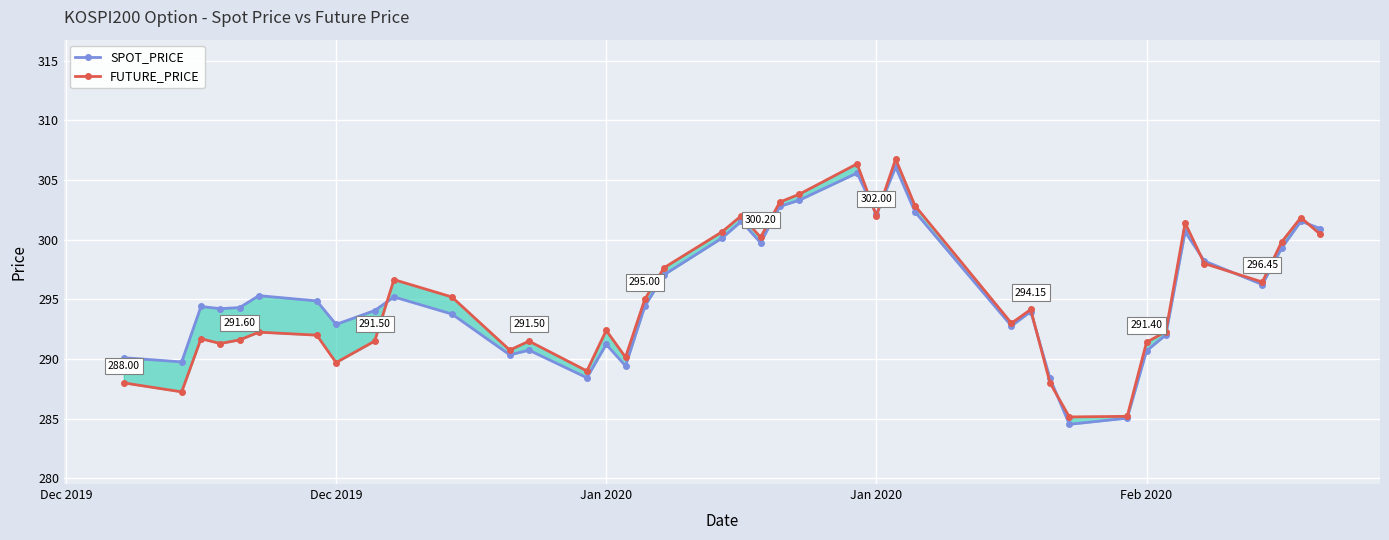

What is the minimum value for FUTURE_PRICE?

285.1